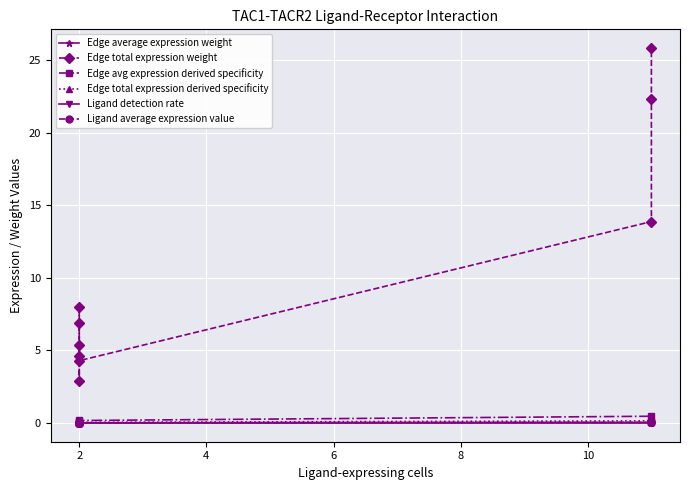

Which category has the lowest value across all series?

2